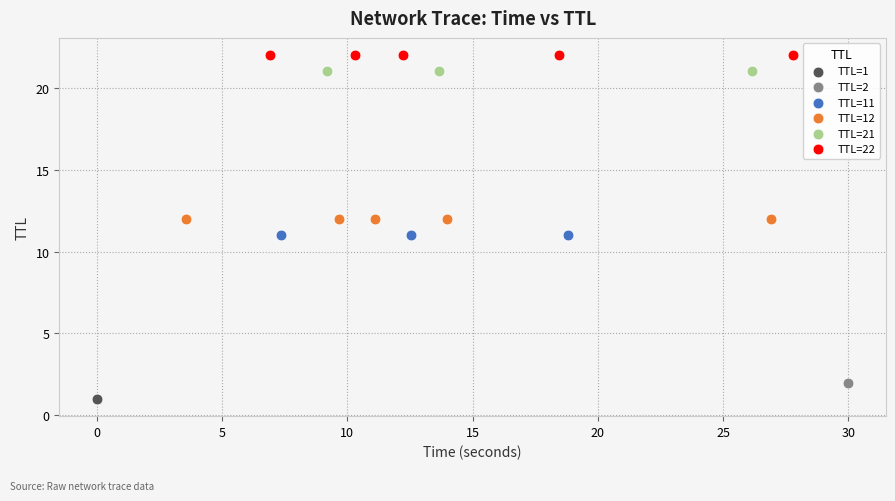

What are all the series names shown in the legend?

TTL=1, TTL=2, TTL=11, TTL=12, TTL=21, TTL=22